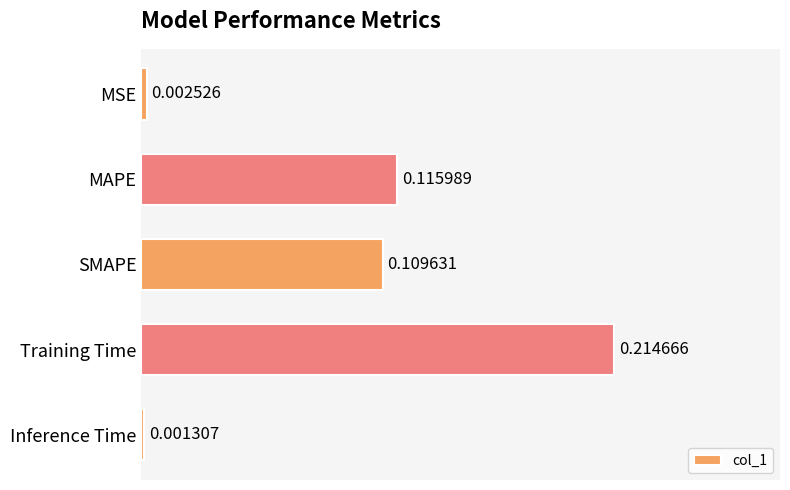

Rank the categories by value from lowest to highest.

Inference Time, MSE, SMAPE, MAPE, Training Time